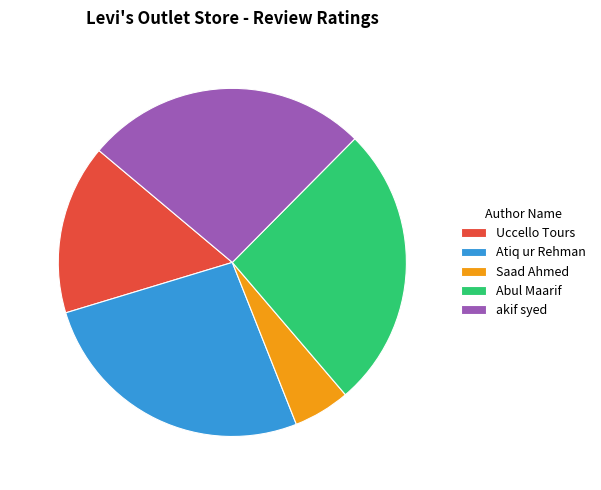

Is it true that Abul Maarif is 26% of the pie?

True